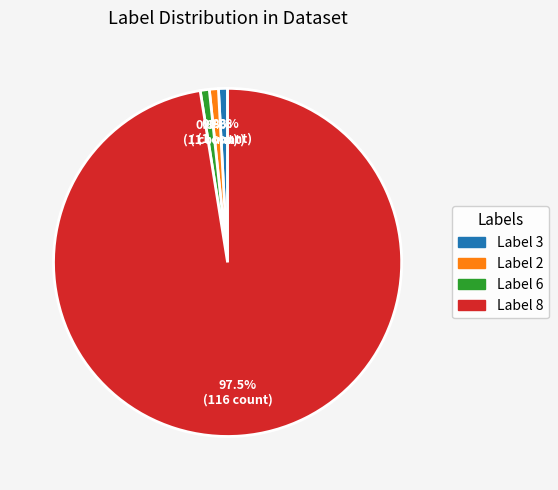

How many slices are in this pie chart?

4